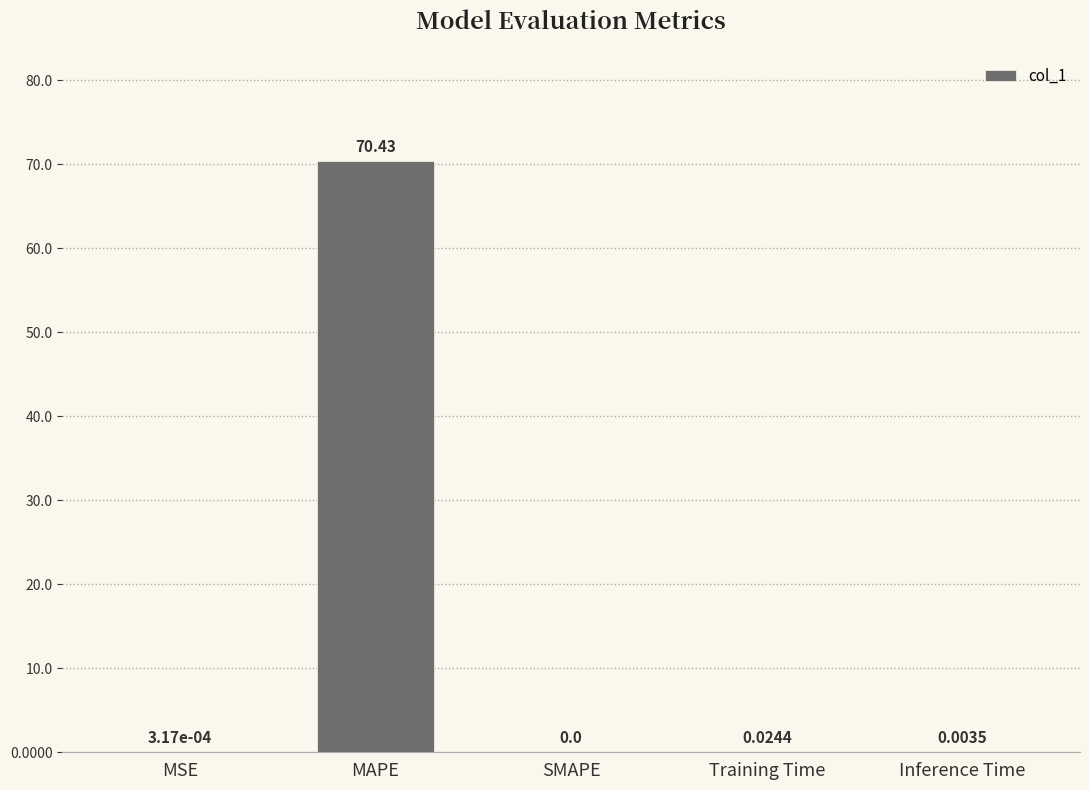

What is the sum of the values at Inference Time and MAPE?

70.4